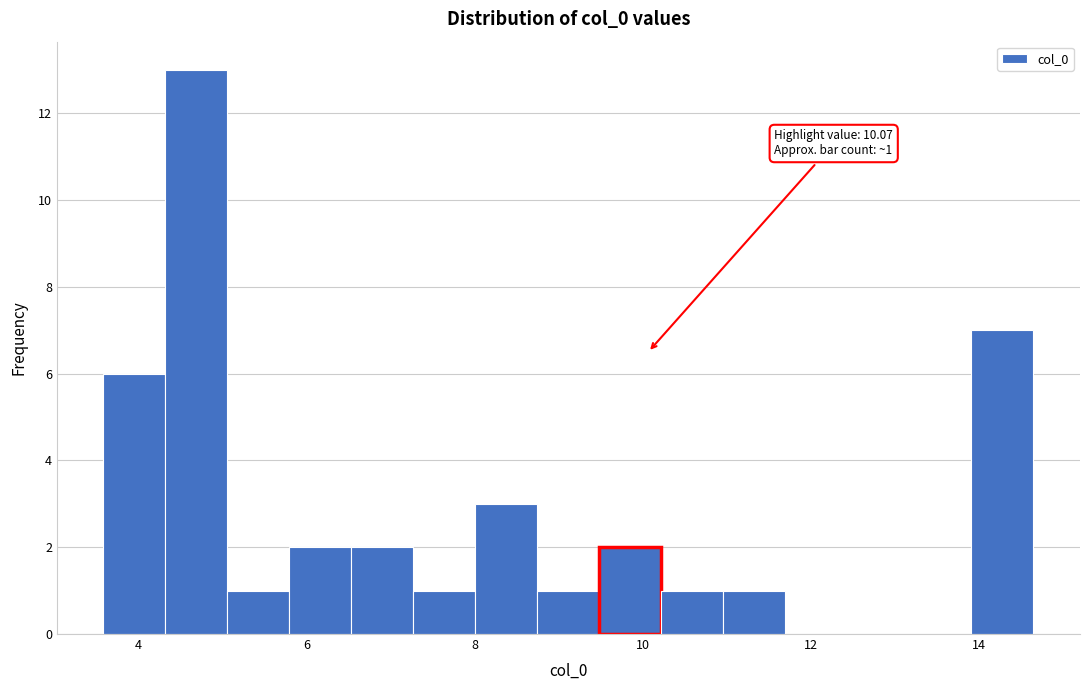

Around what value on the x-axis is the tallest bar? Give the approximate position of its centre, as read against the axis.

4.6